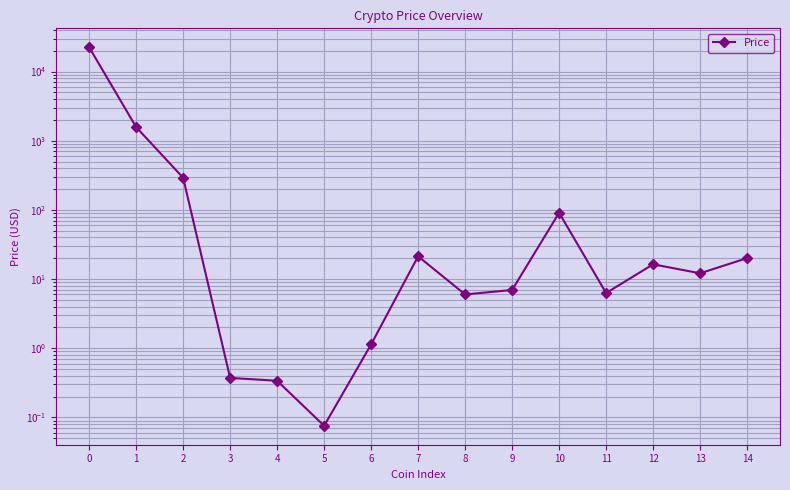

Approximately how many times larger is the value at 9 compared to 12?

0.4